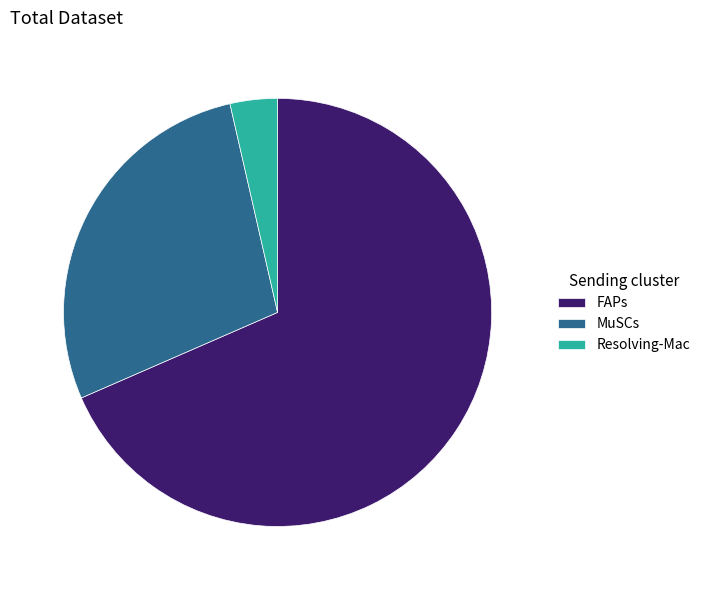

Combined, do MuSCs and FAPs account for over 50%?

Yes